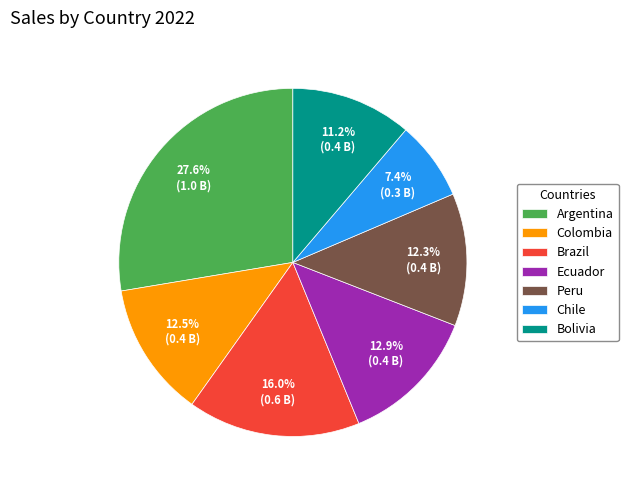

True or false: Argentina accounts for 16% of the total.

False